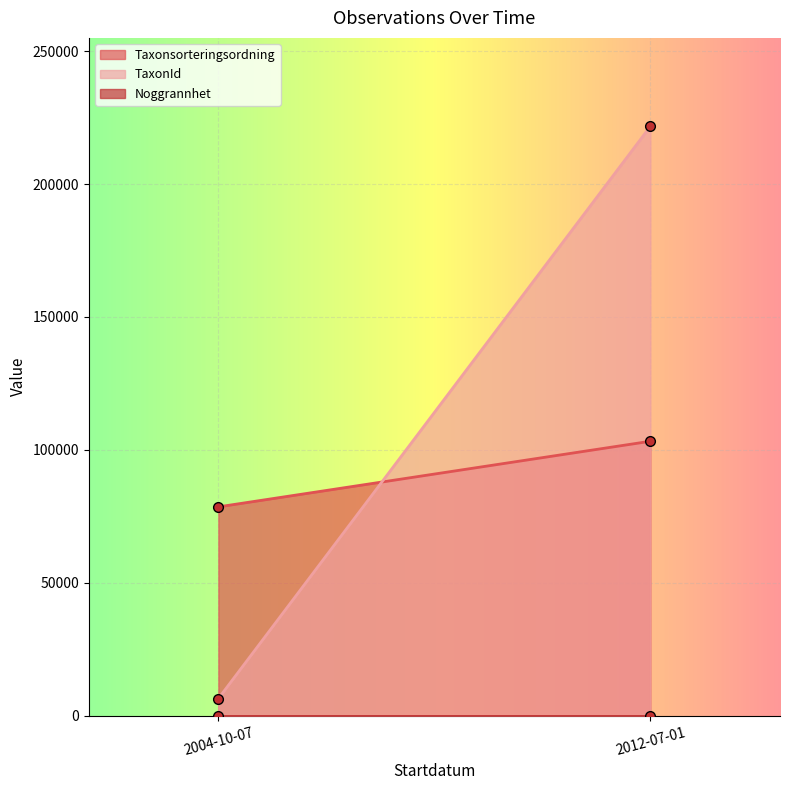

What is the total value across all series at 2012-07-01?

324985